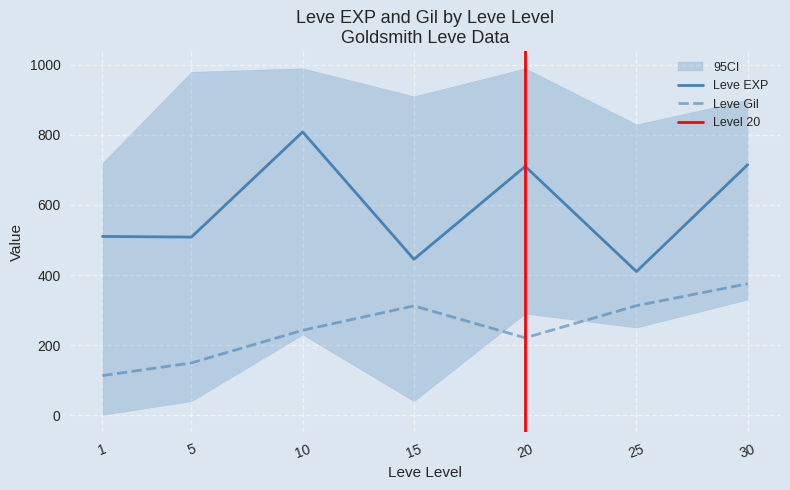

True or false: Leve Gil and Leve EXP cross at least once.

False